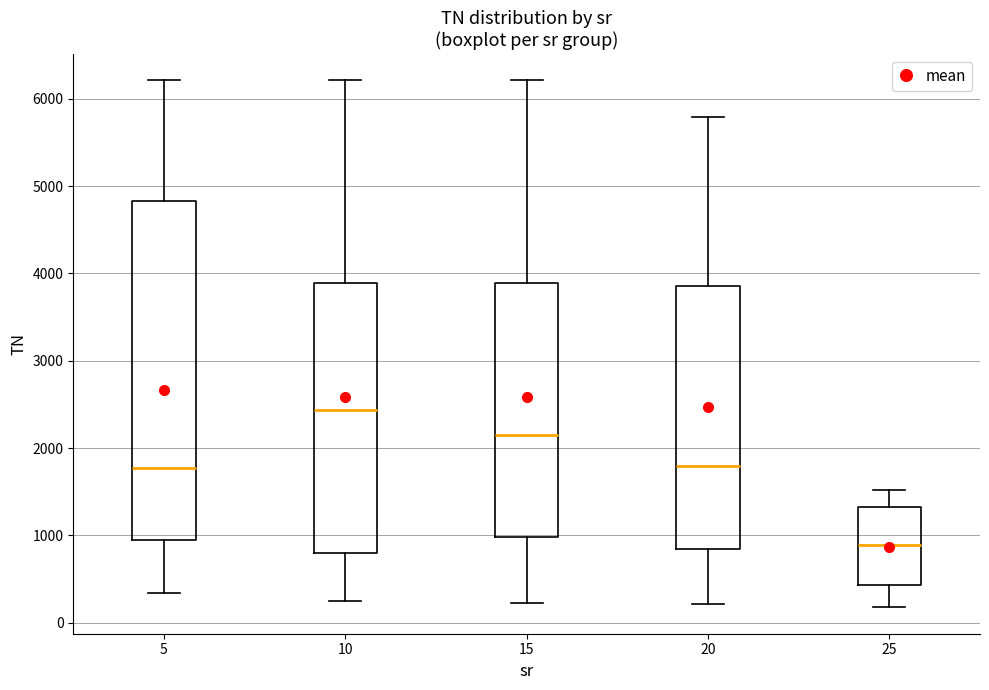

Comparing the boxes themselves (not the whiskers), which one is the tallest?

5